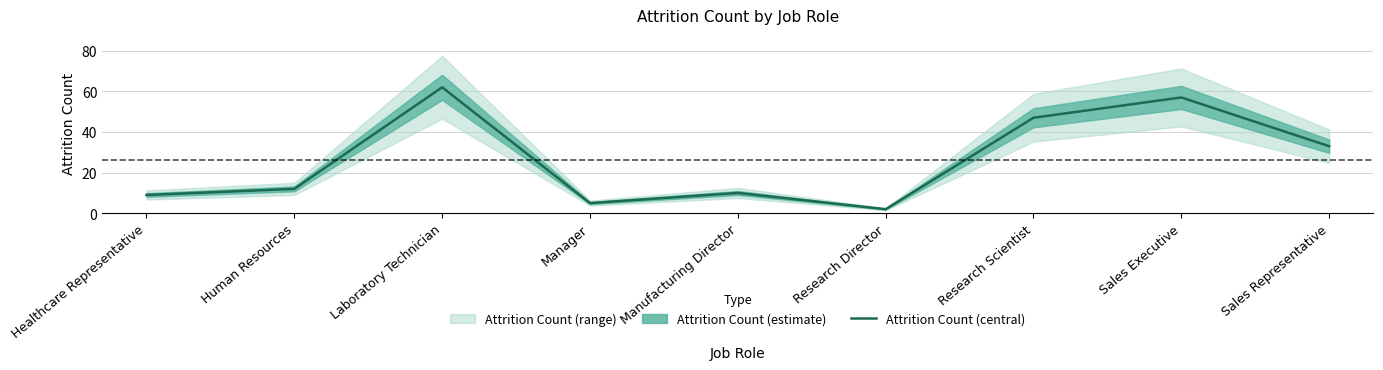

Does the chart have visible grid lines?

Yes